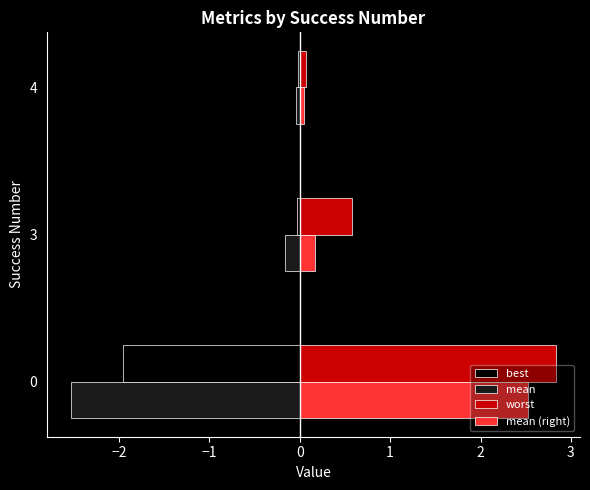

Which series has the widest spread of values?

worst